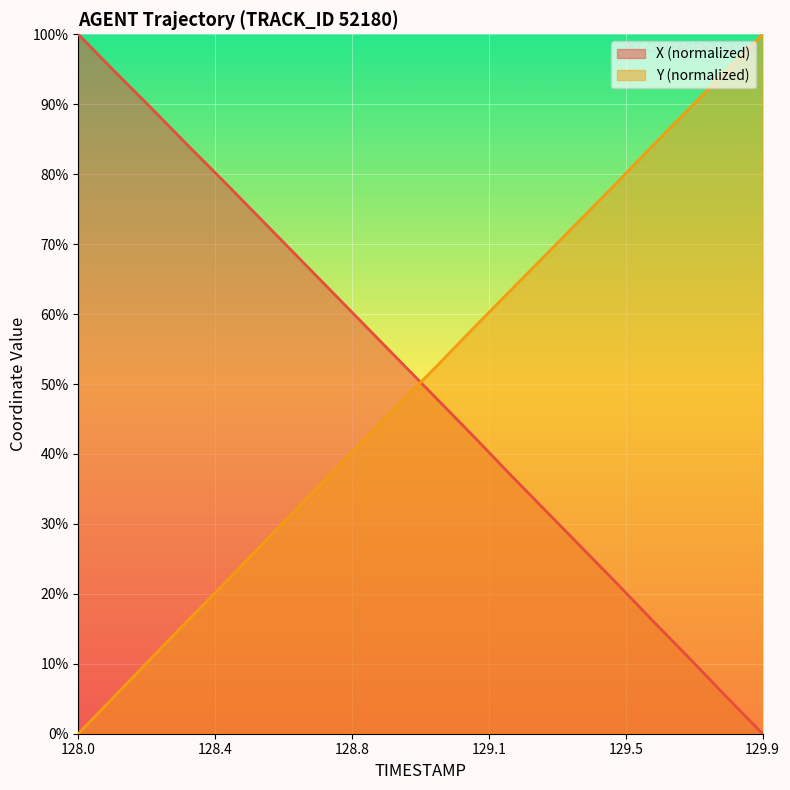

Is it true that Y equals 10.6 at 128.2?

True